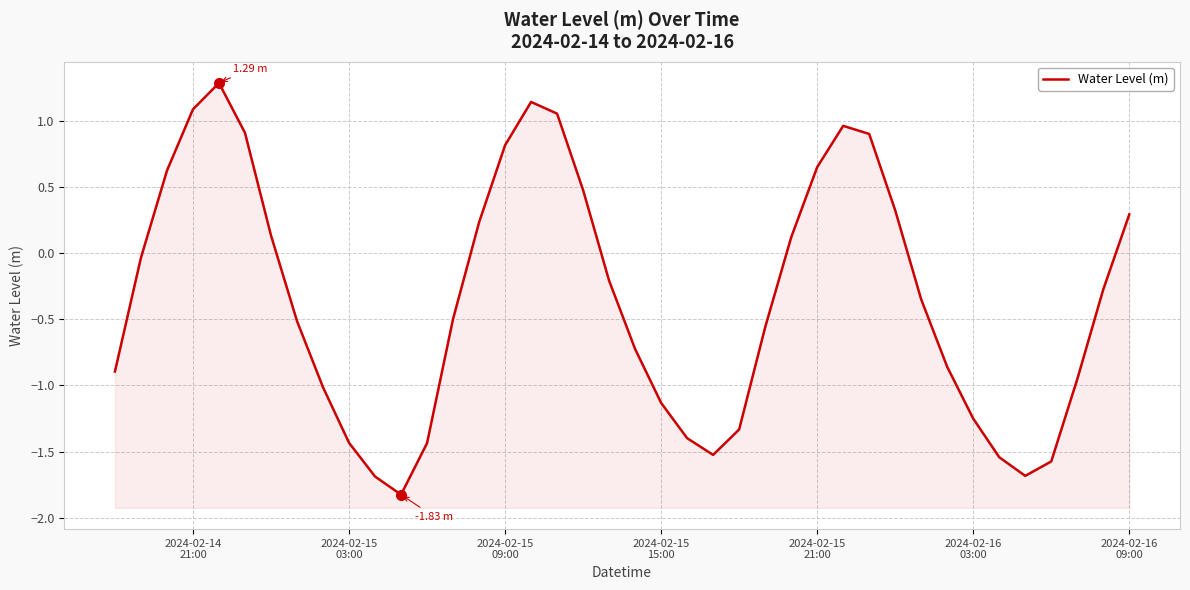

How many negative values are there?

24